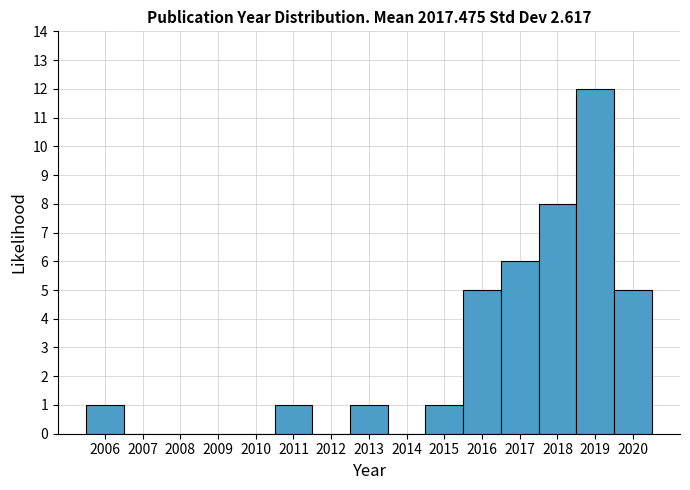

Reading left to right, list every bar in this chart as the range it spans on the x-axis followed by its height. The values are not printed on the chart, so give them approximately, as read against the axis.

2005.5 to 2006.5: 1
2006.5 to 2007.5: 0
2007.5 to 2008.5: 0
2008.5 to 2009.5: 0
2009.5 to 2010.5: 0
2010.5 to 2011.5: 1
2011.5 to 2012.5: 0
2012.5 to 2013.5: 1
2013.5 to 2014.5: 0
2014.5 to 2015.5: 1
2015.5 to 2016.5: 5
2016.5 to 2017.5: 6
2017.5 to 2018.5: 8
2018.5 to 2019.5: 12
2019.5 to 2020.5: 5